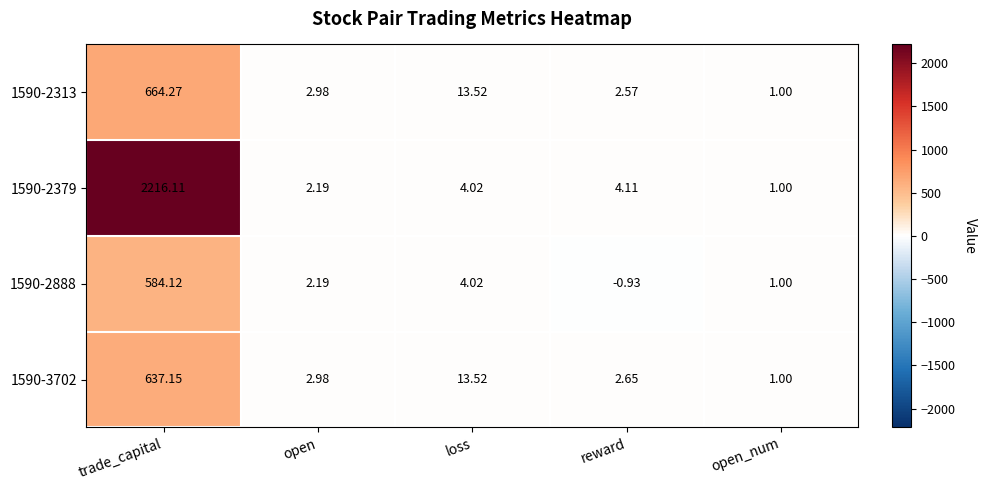

At which category does the chart reach its peak across all series?

trade_capital